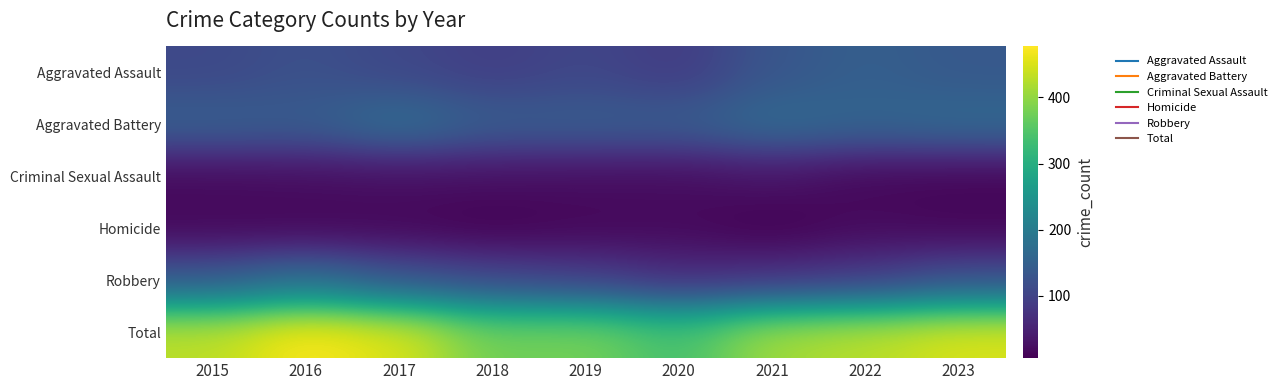

Which label corresponds to the largest value in the chart?

2016